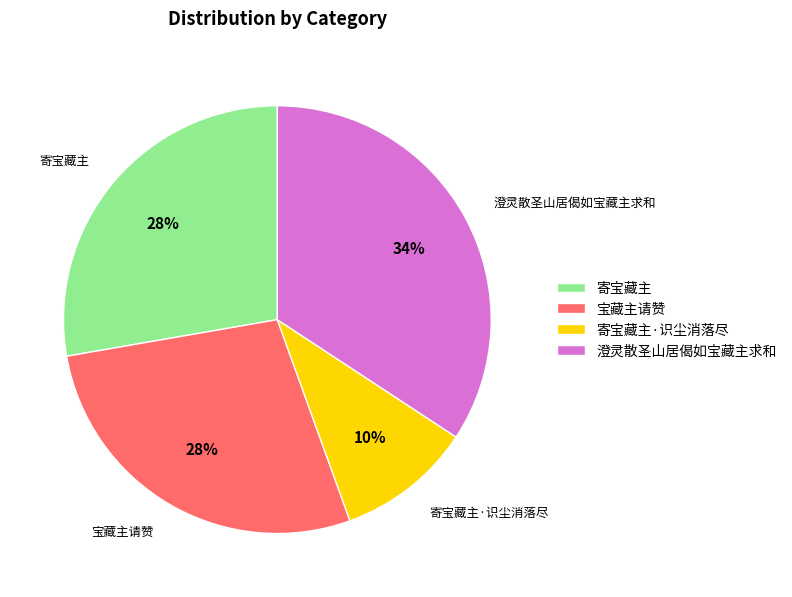

Is it true that 宝藏主请赞 is 28% of the pie?

True